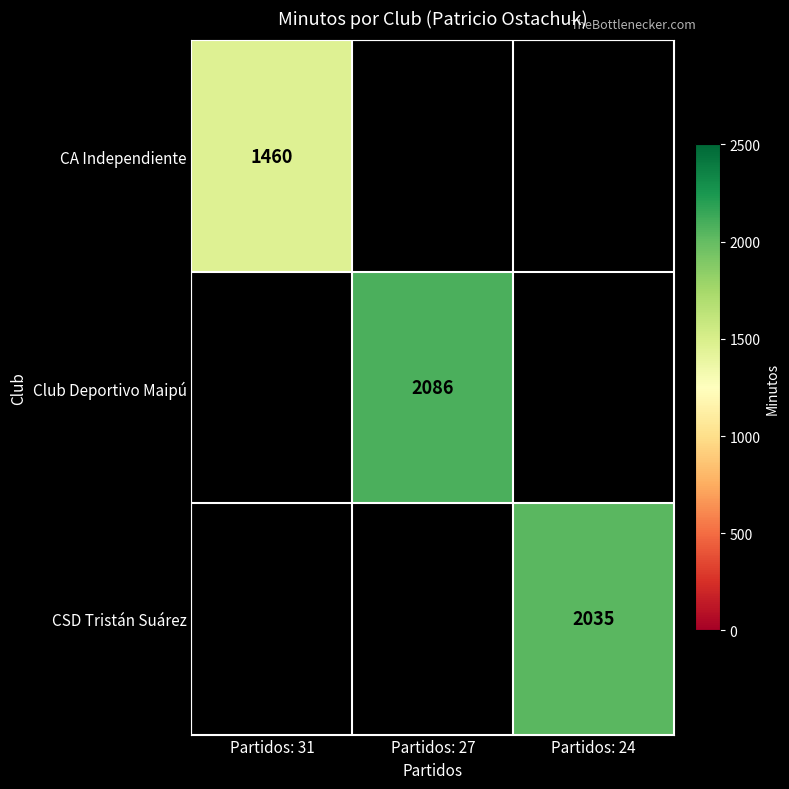

The CSD Tristán Suárez series shows 2955.8 at Partidos: 24. True or false?

False